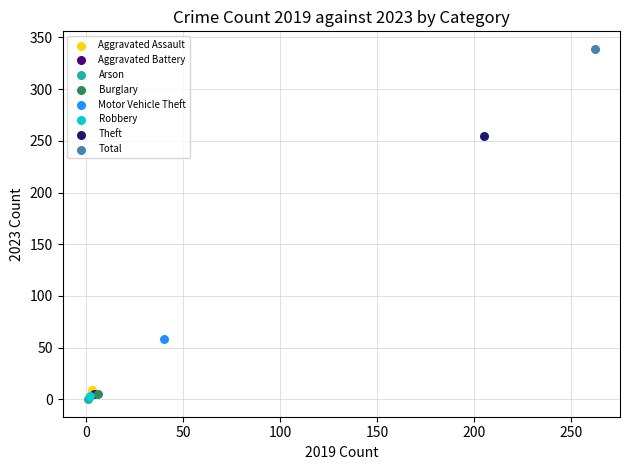

Which series contains the highest Y value?

Total